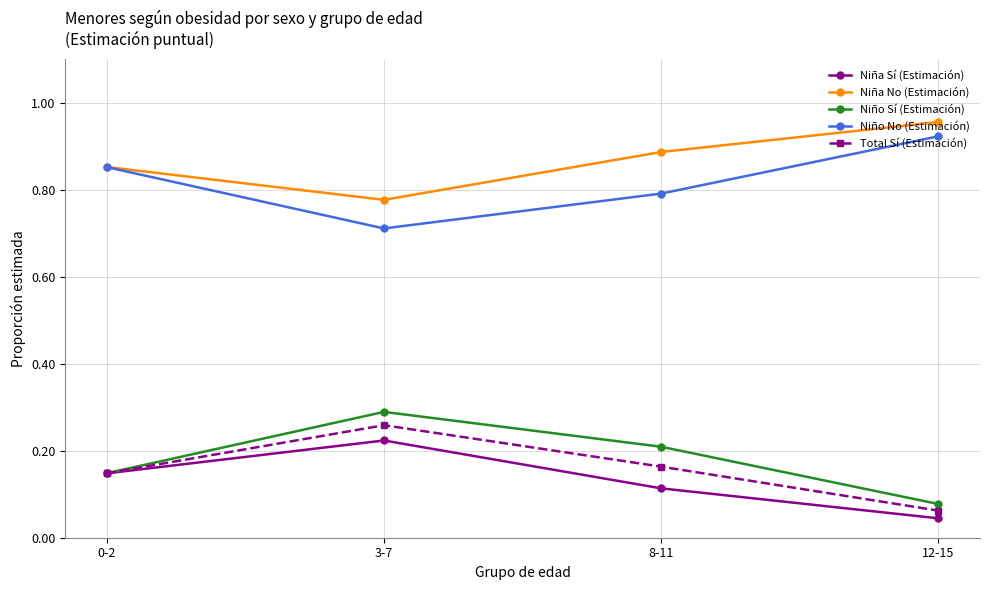

Is it true that Niña Sí (Estimación) equals 0.3 at 0-2?

False